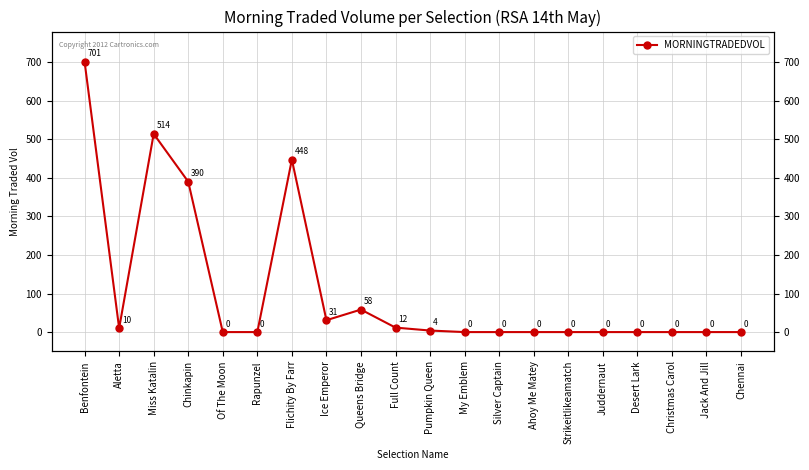

Which has a higher value, Desert Lark or Silver Captain?

Desert Lark